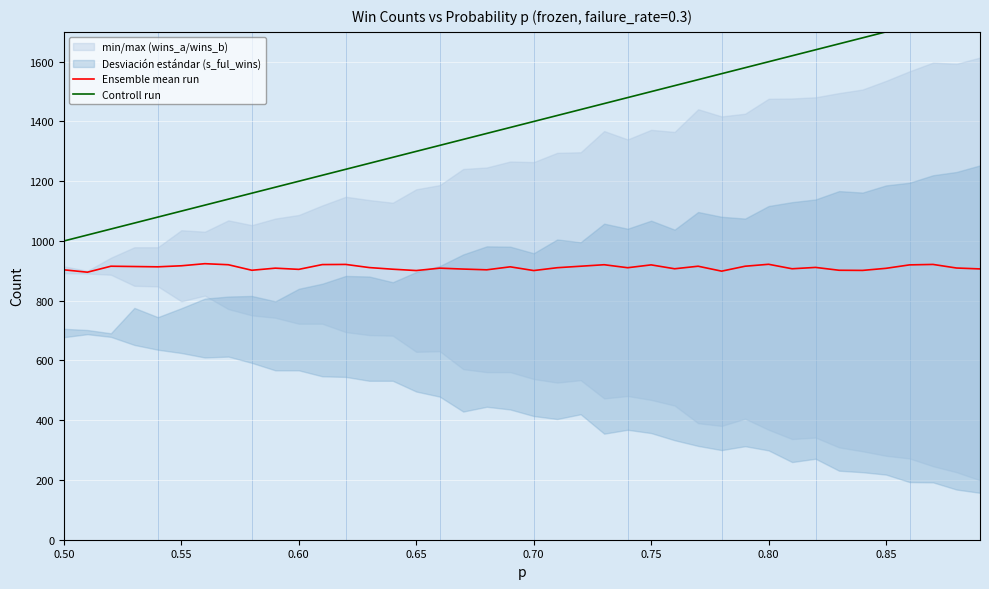

What is the difference between the maximum and minimum values in the Controll run series?

780.0